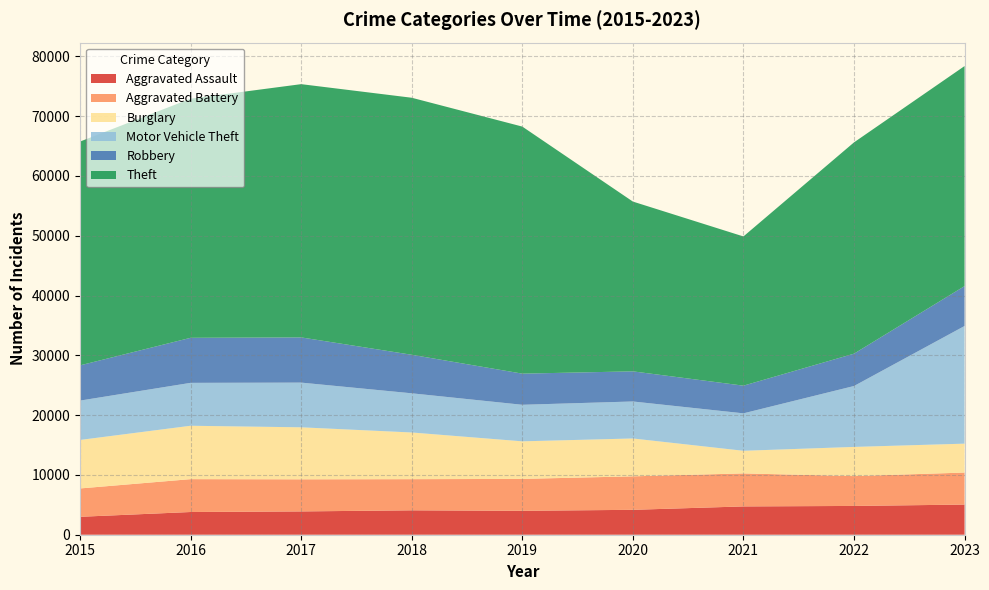

Reading right to left, transcribe all the data shown in this chart.

Aggravated Assault: 5042	4813	4733	4164	4000	4080	3897	3798	2997
Aggravated Battery: 5353	4989	5518	5598	5334	5209	5367	5495	4741
Burglary: 4832	4879	3784	6332	6281	7807	8696	8927	8108
Motor Vehicle Theft: 19677	10185	6262	6187	6113	6551	7476	7175	6581
Robbery: 6667	5407	4626	5036	5207	6443	7559	7531	5893
Theft: 36795	35330	24952	28389	41310	42977	42345	39983	37421